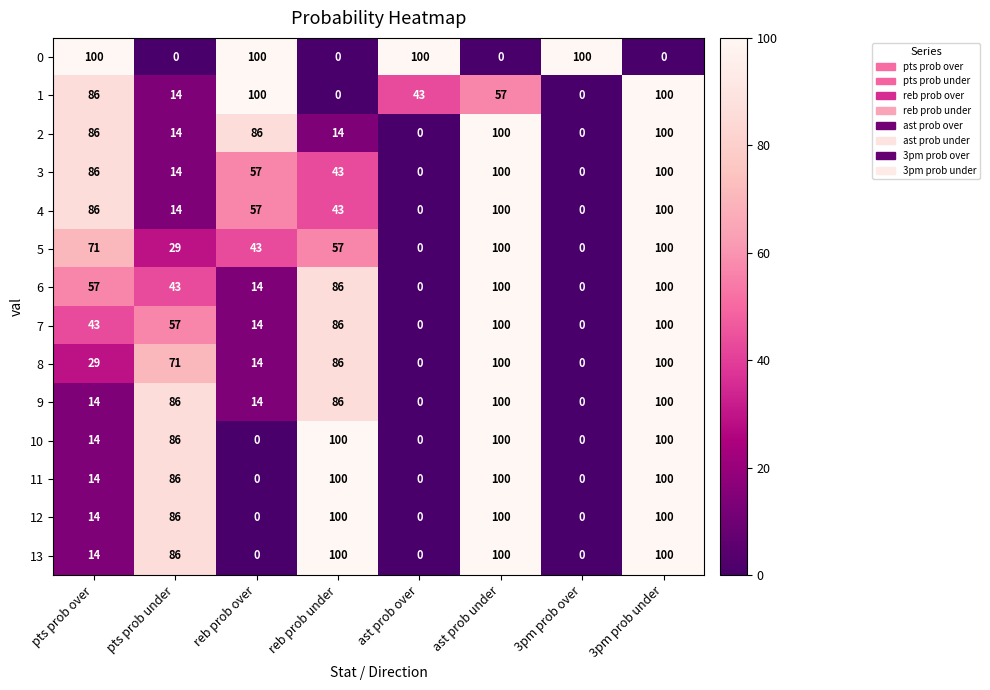

The value of 2 at reb prob over is 117. True or false?

False